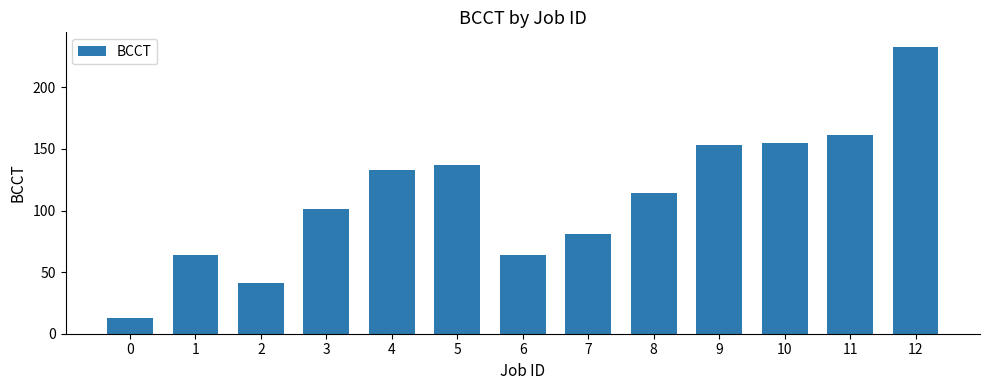

What is the difference between the second highest and minimum values?

148